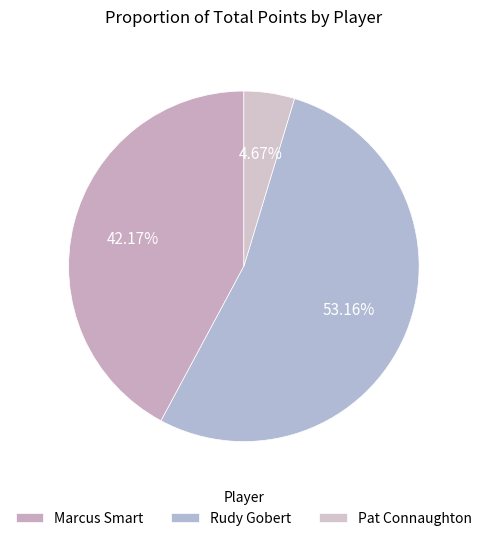

True or false: Marcus Smart accounts for 42% of the total.

True